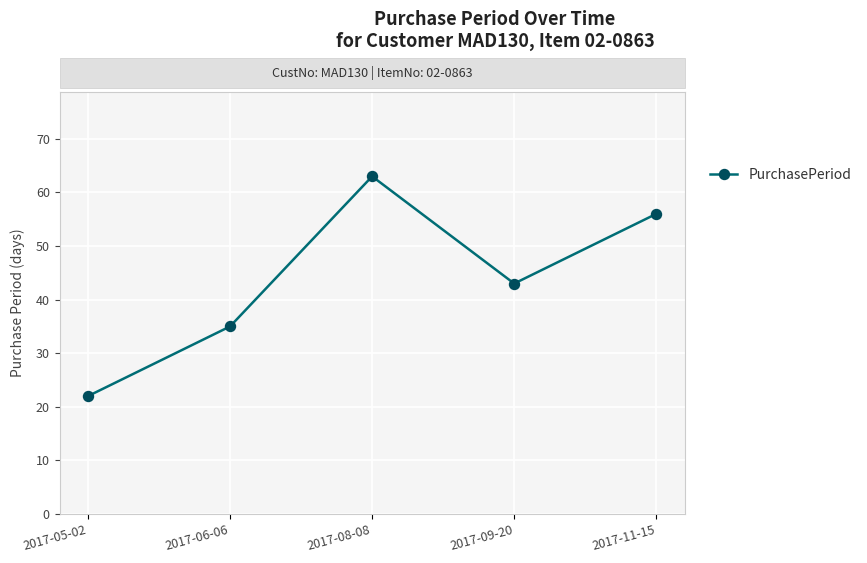

What is the difference between the values at 2017-11-15 and 2017-08-08?

7